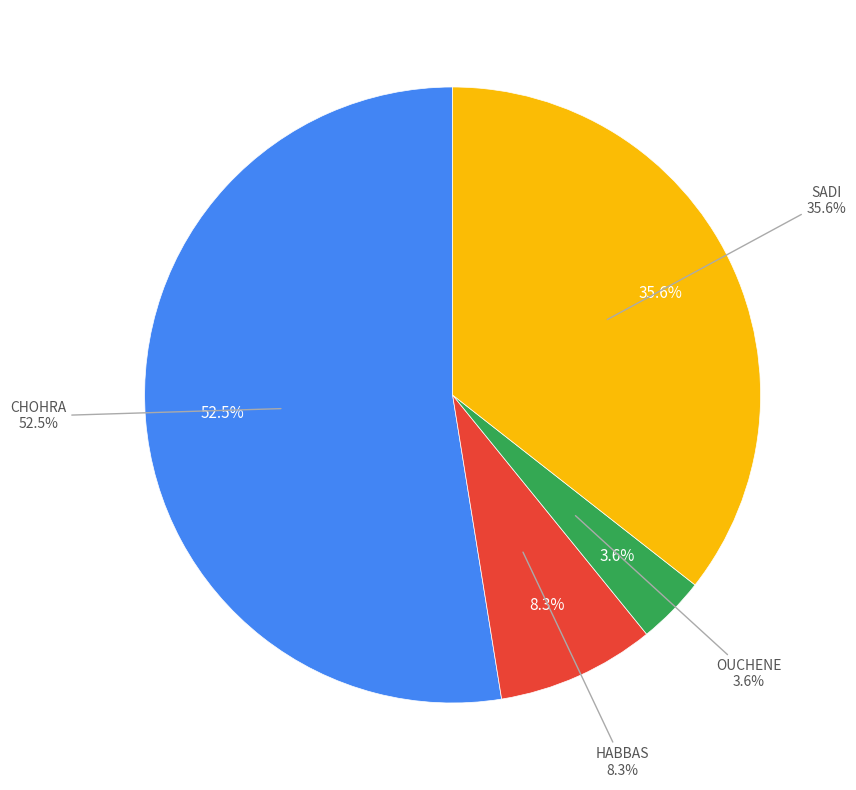

Approximately how many times larger is the value at HABBAS compared to CHOHRA?

0.2